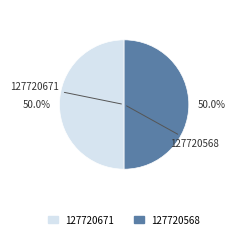

What is the ratio of the value at 127720671 to the value at 127720568?

1.0